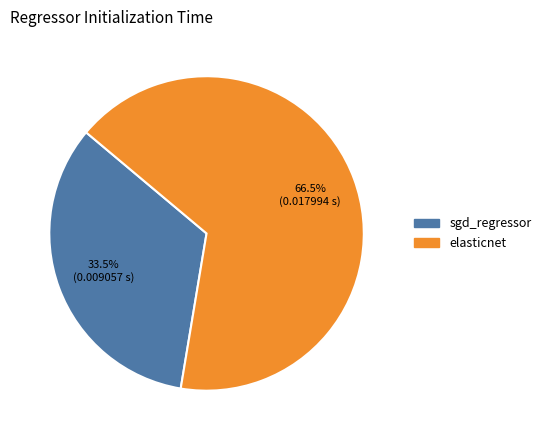

Is sgd_regressor the majority of the pie?

No